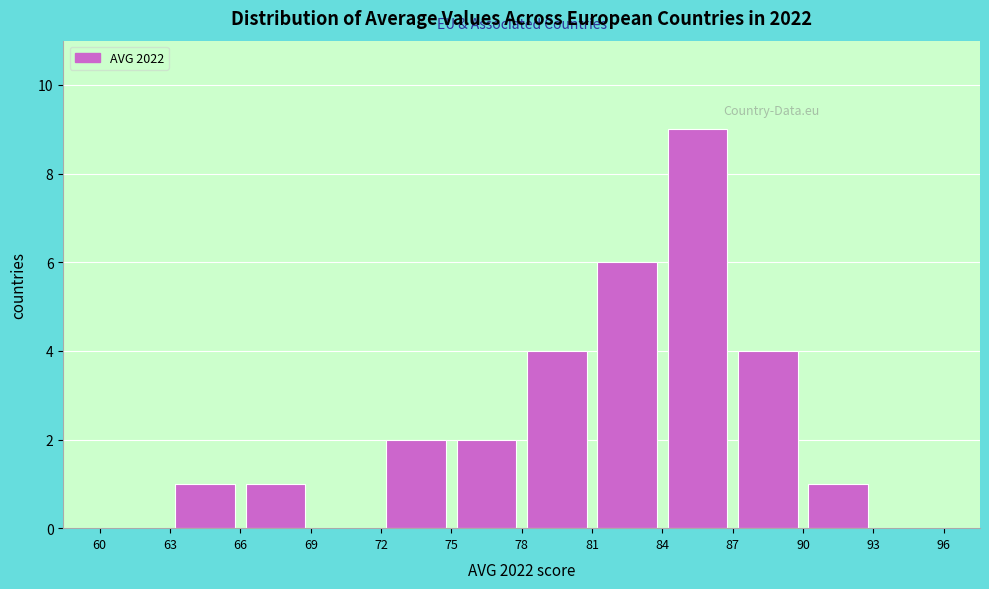

What is the height of the bar covering 63 to 66 on the x-axis? The values are not printed on the chart, so give them approximately, as read against the axis.

1